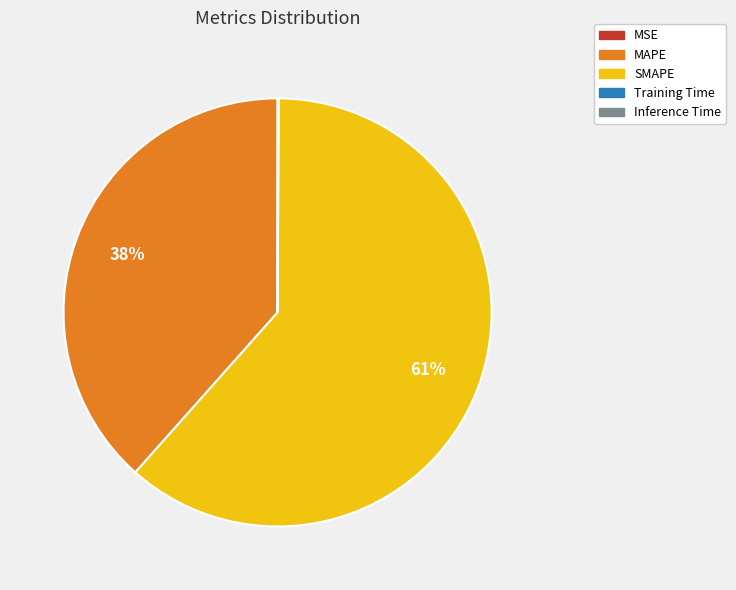

Which slice is the largest?

SMAPE